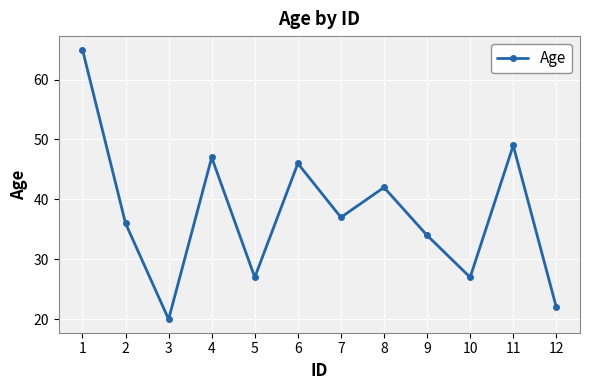

Between 6 and 4, which is larger?

4